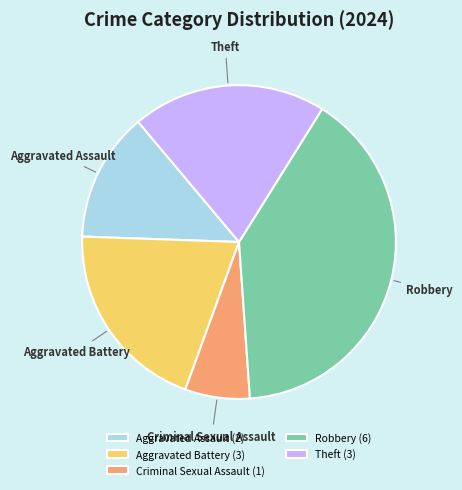

Does Aggravated Assault represent more than half of the total?

No